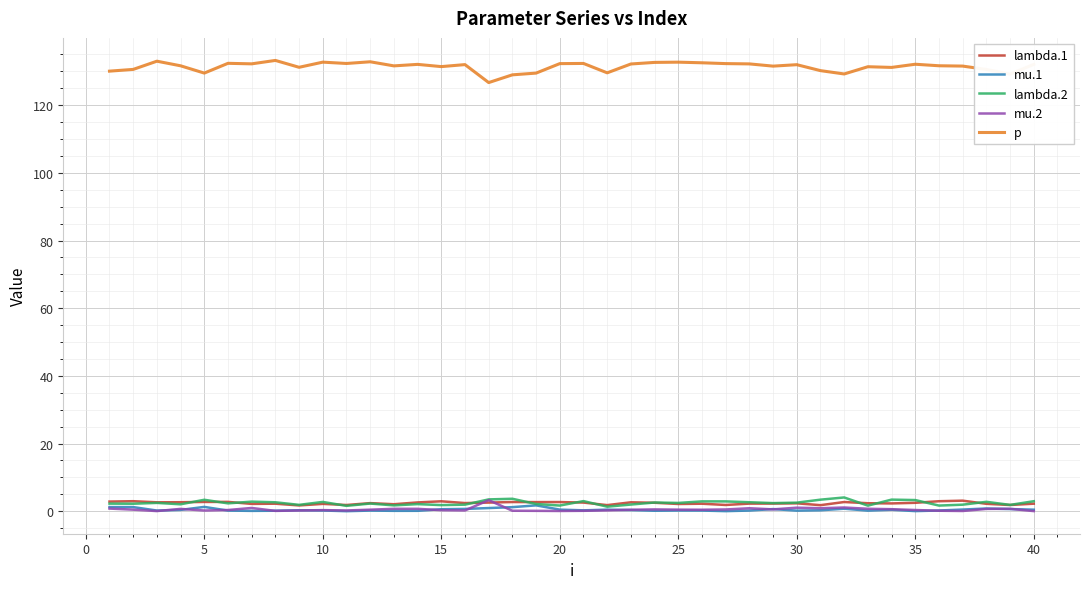

True or false: p and lambda.2 cross at least once.

False